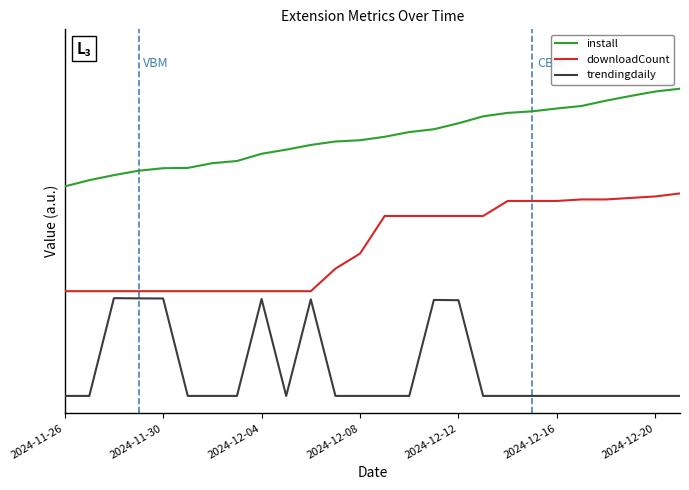

Is this an area chart (filled region under the line)?

No